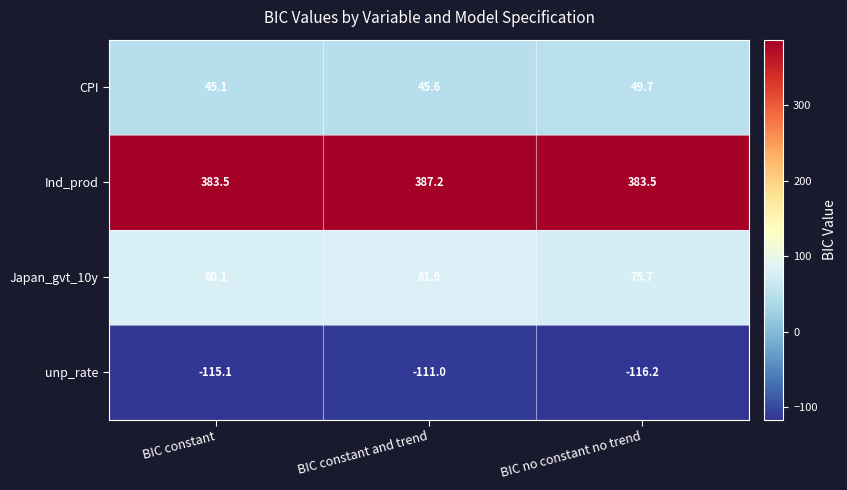

The Japan_gvt_10y series shows 81.9 at BIC constant and trend. True or false?

True